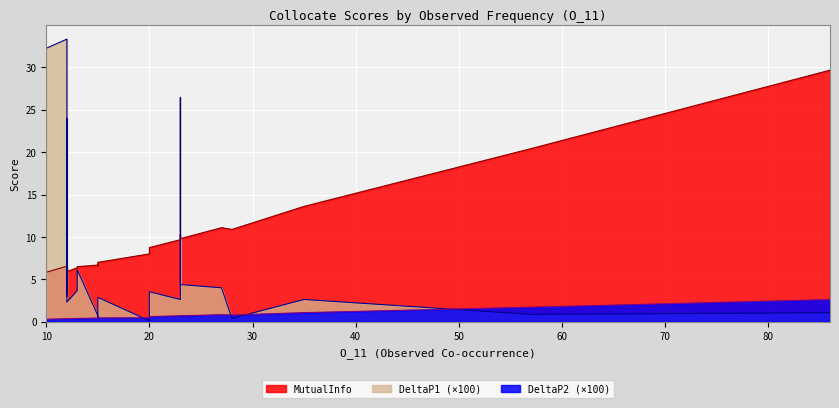

The value of DeltaP2 at 20 is 0.0. True or false?

False